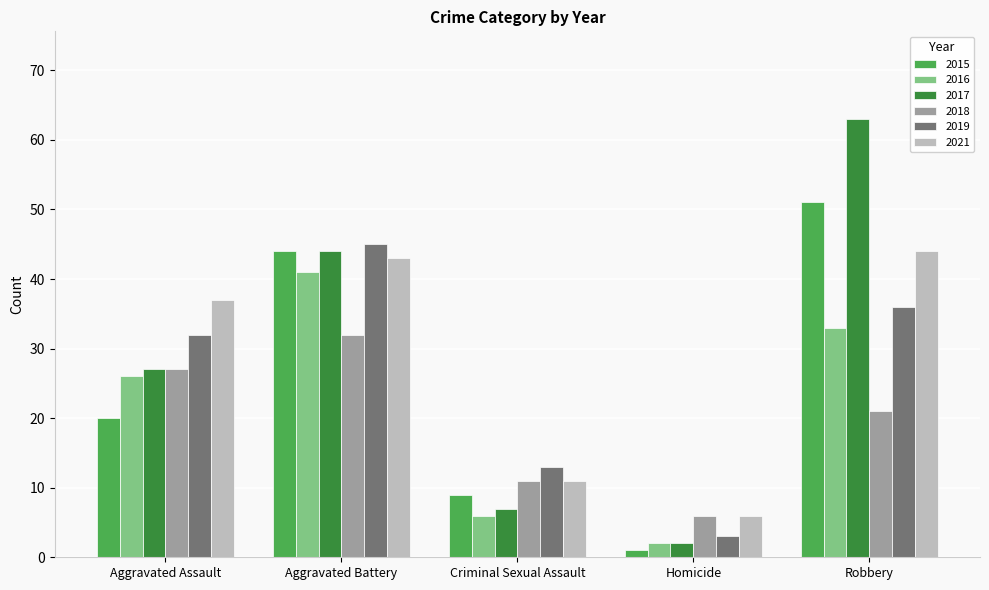

Which category has the lowest value in the 2019 series?

Homicide